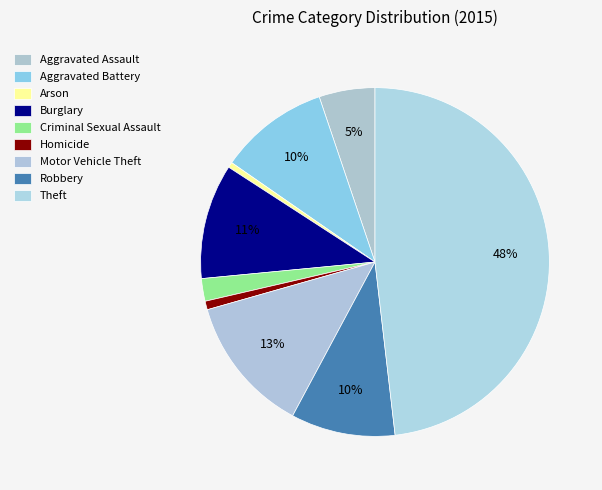

Count the number of slices in the pie.

9